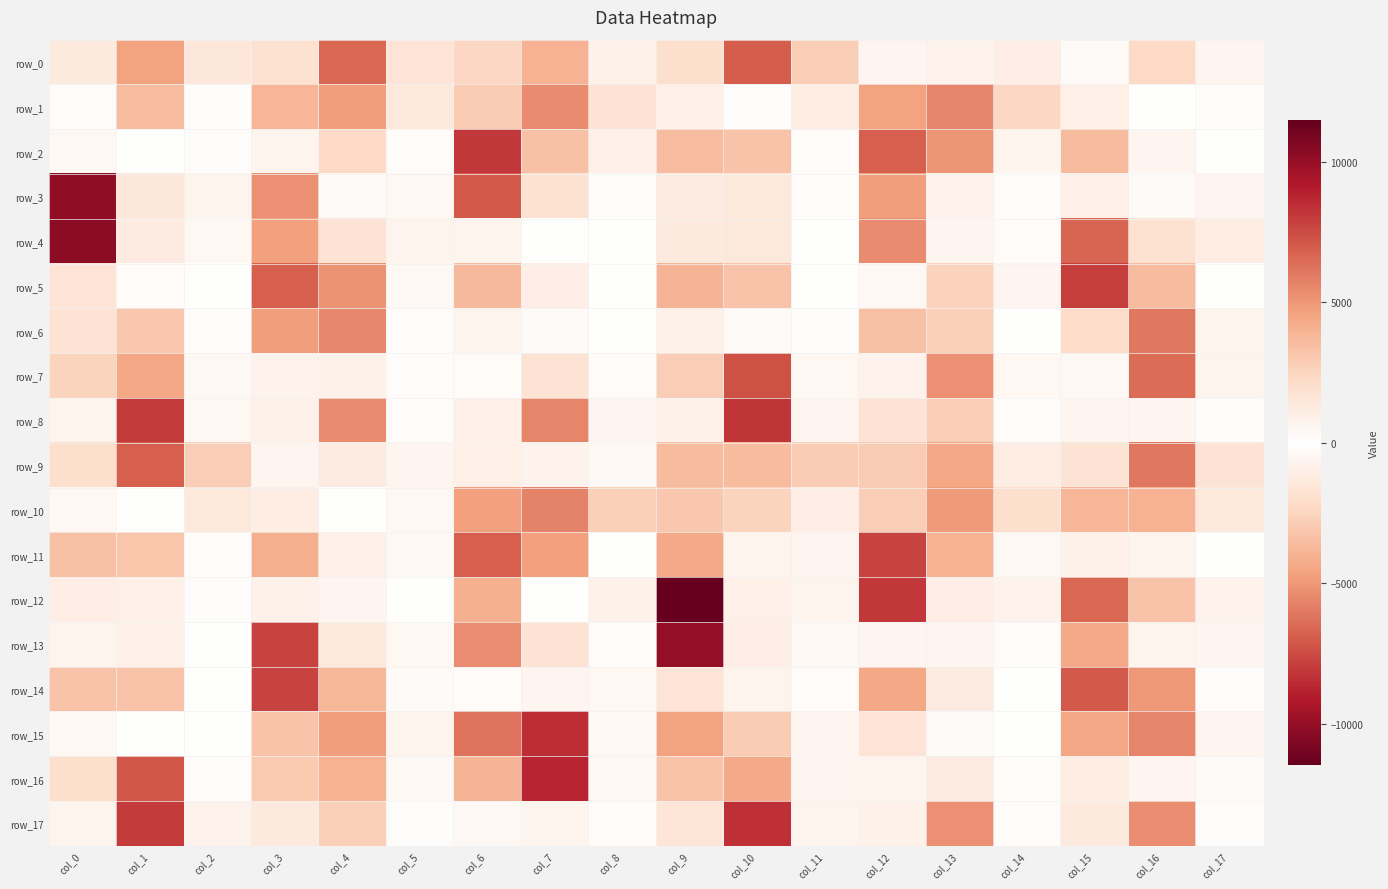

True or false: row_14 has a value of -80.5 at col_14.

True